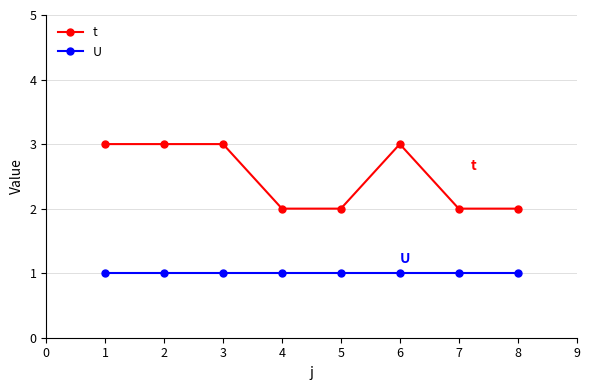

What is the sum of all U values?

8